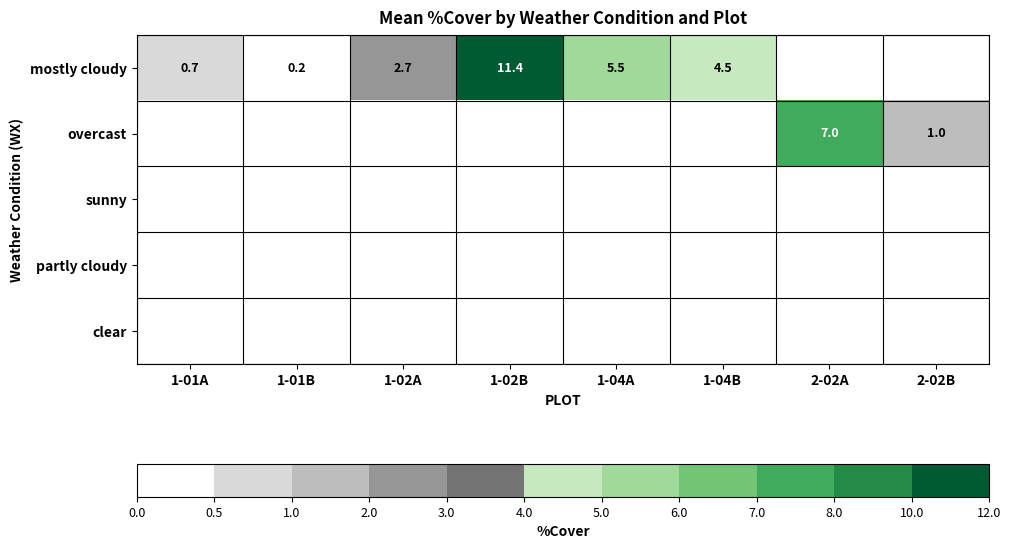

What is the sum of the mostly cloudy values at 1-04B and 1-04A?

10.0